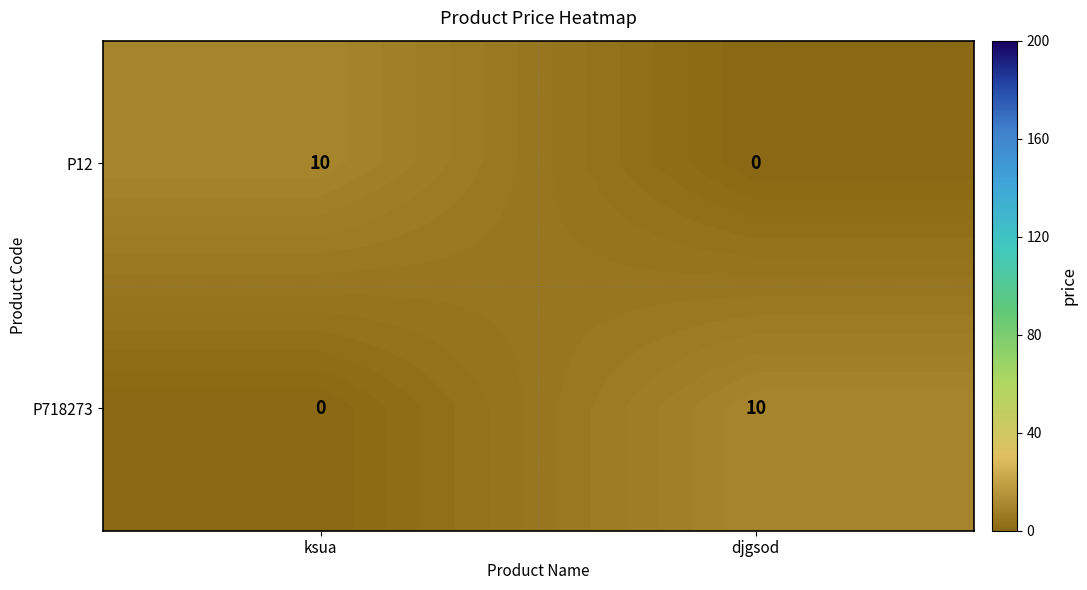

How many values in the P718273 series are below 10?

1